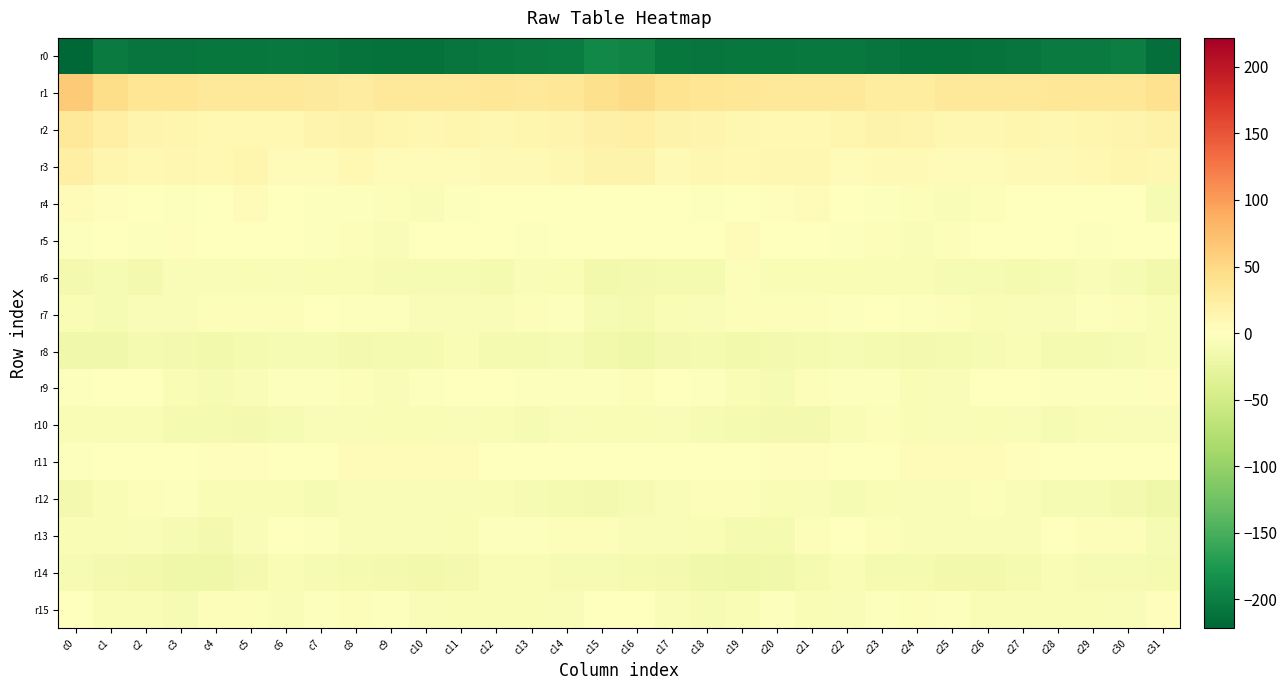

Which category has the lowest value across all series?

c0